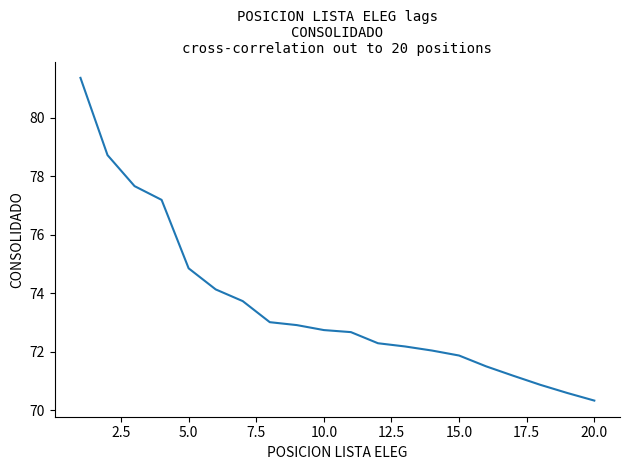

What is the difference between the maximum and minimum values?

11.0